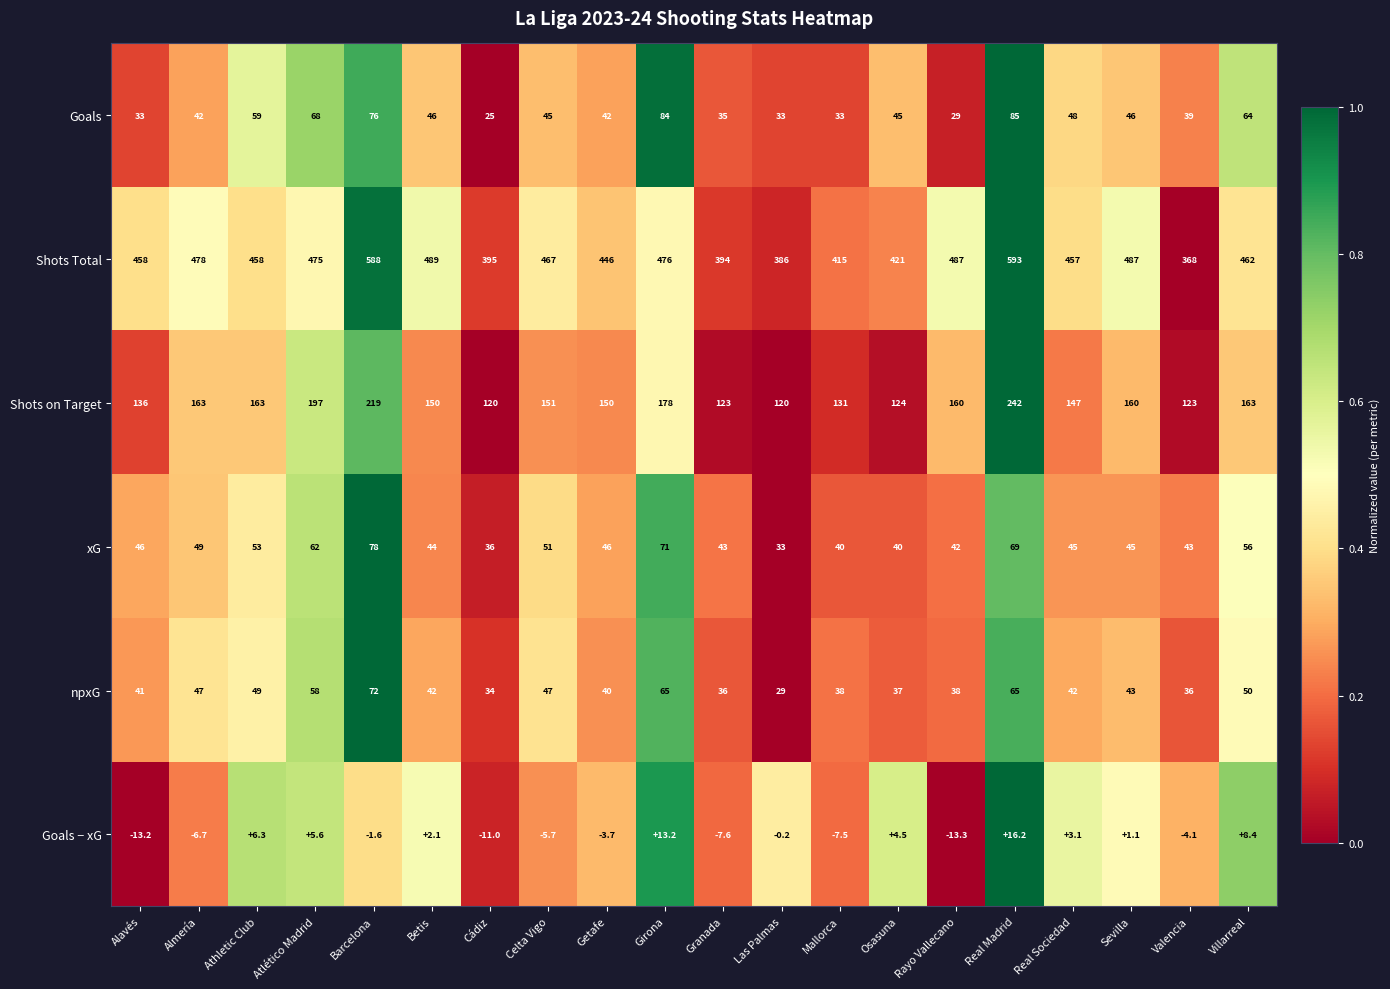

At which label does Goals − xG first exceed 0?

Athletic Club